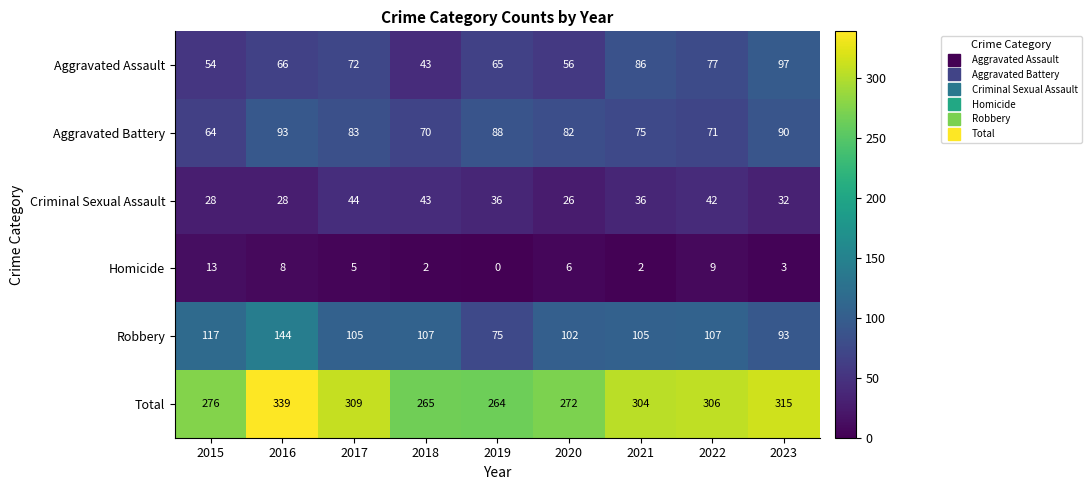

Which series has the largest range (max minus min)?

Total